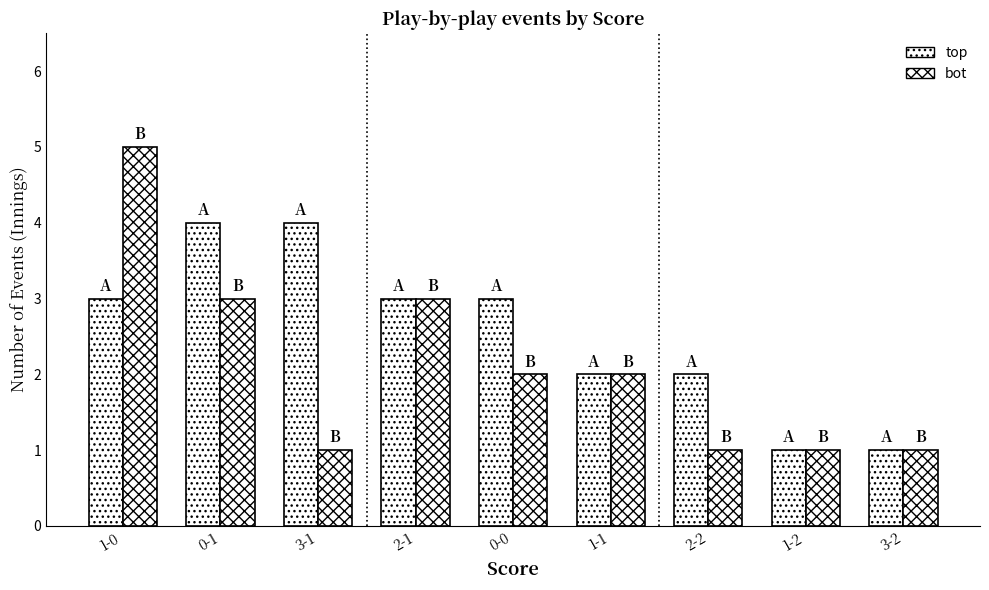

How many distinct data groups are displayed?

2